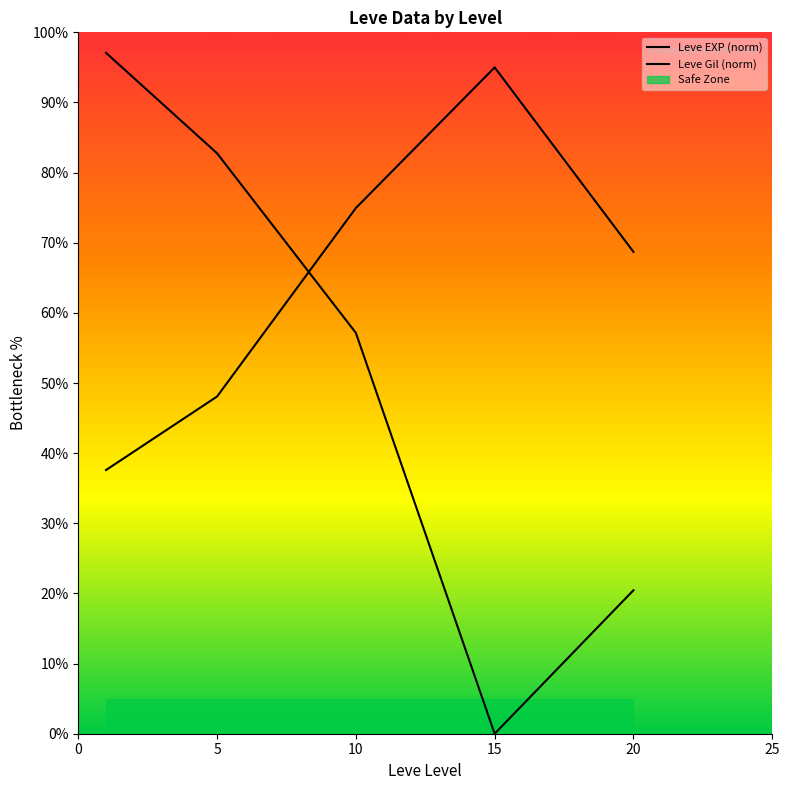

How many lines are shown in the chart?

2